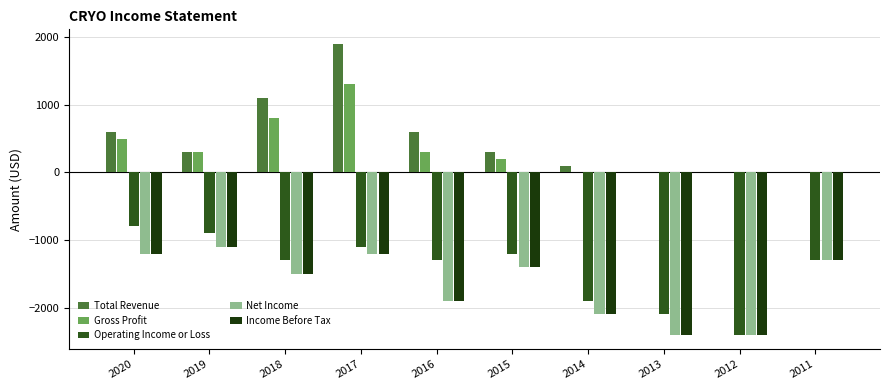

Are the bars horizontal?

No